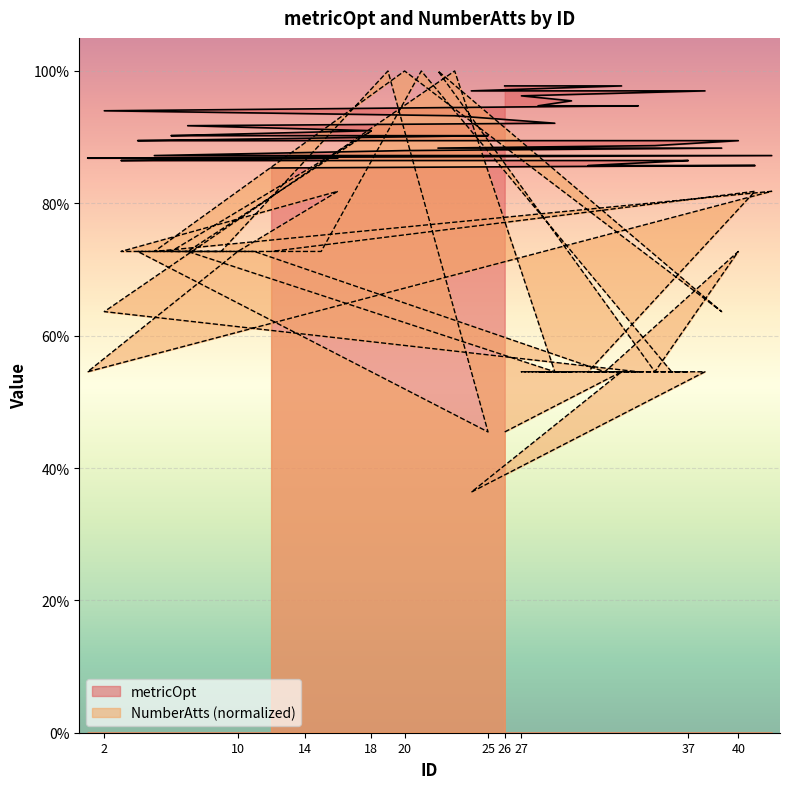

Rank the series by their maximum value, from highest to lowest.

NumberAtts, metricOpt